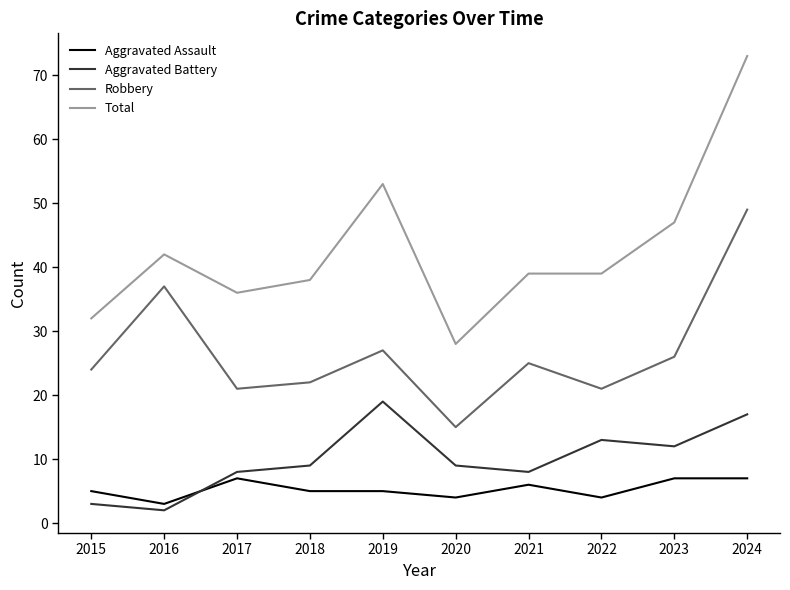

What is the approximate value of Aggravated Battery at 2021?

8